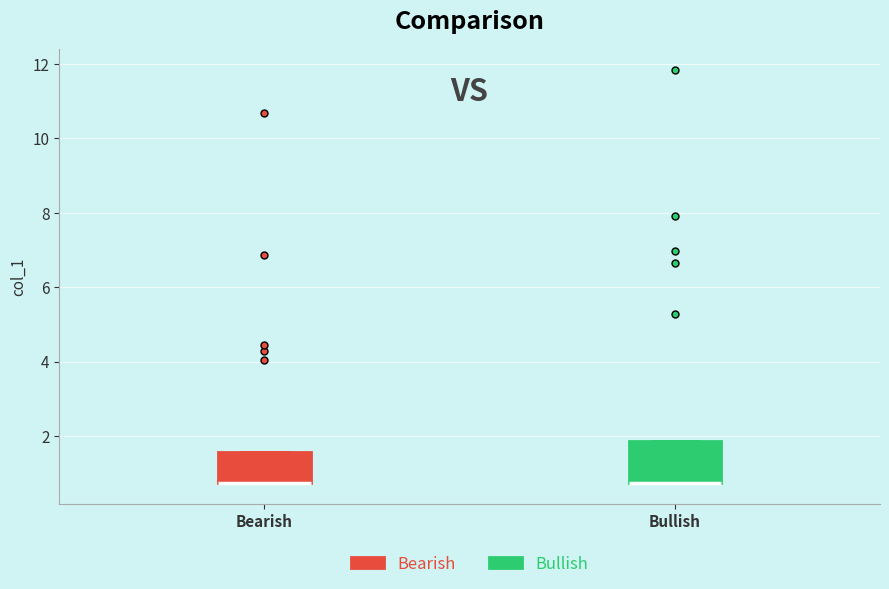

Comparing the boxes themselves (not the whiskers), which one is the tallest?

Bullish